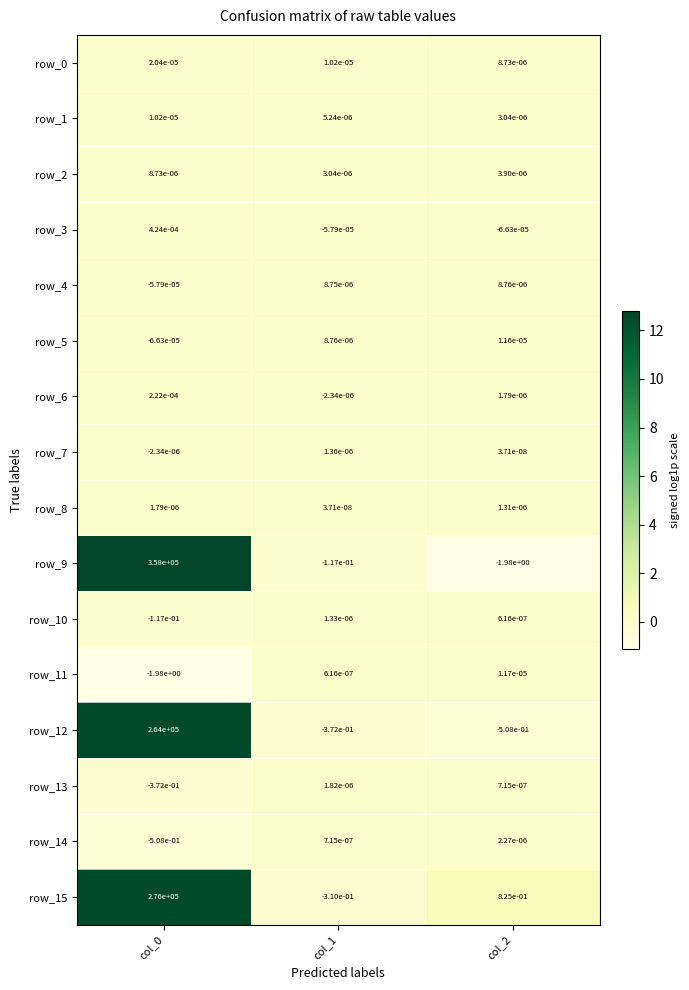

Is the value of row_1 at col_2 greater than the value of row_15 at col_2?

No